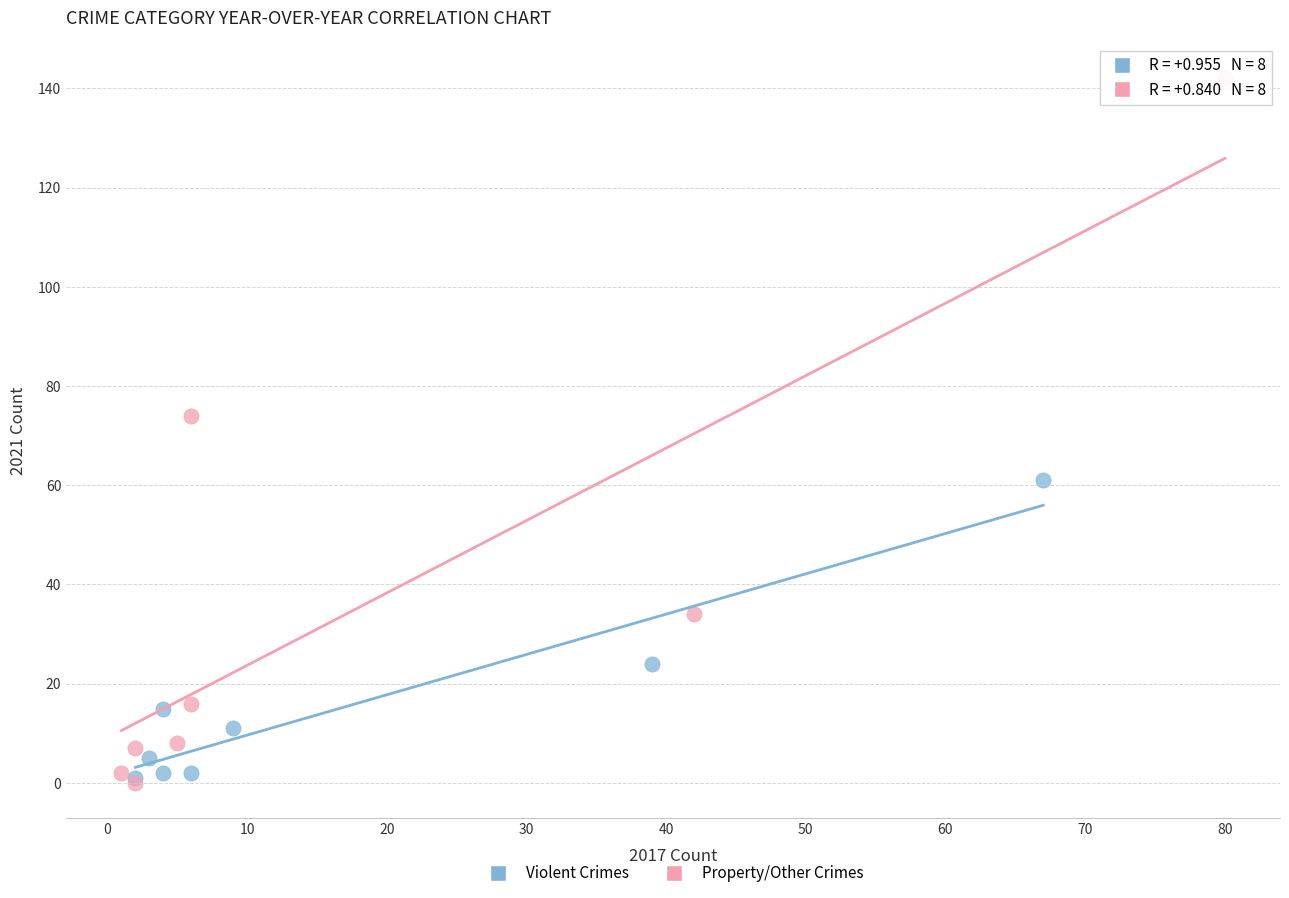

Which series contains the highest Y value?

Property/Other Crimes